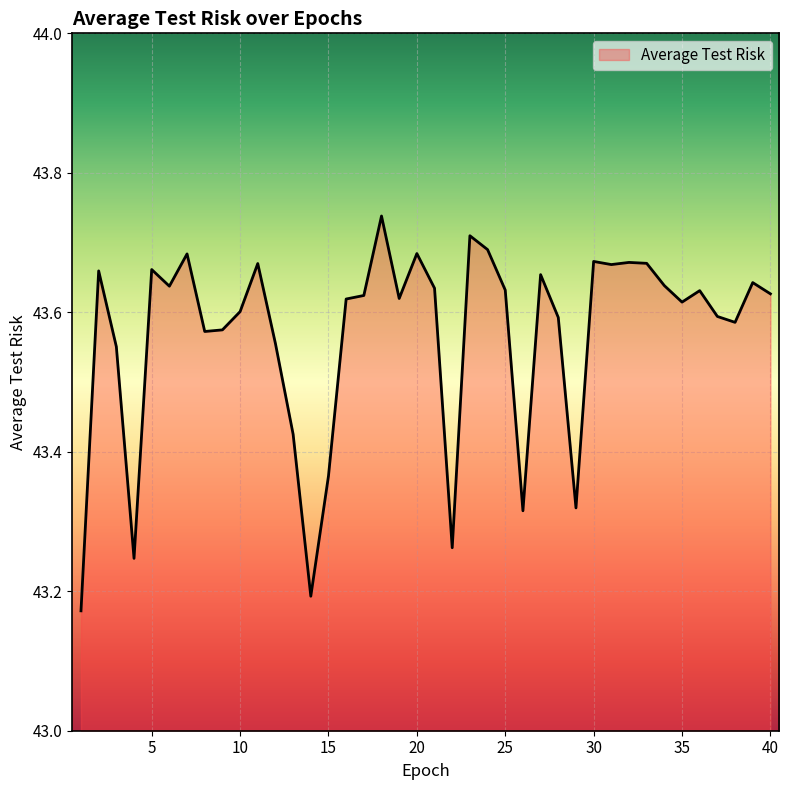

What is the difference between the maximum and minimum values?

0.6